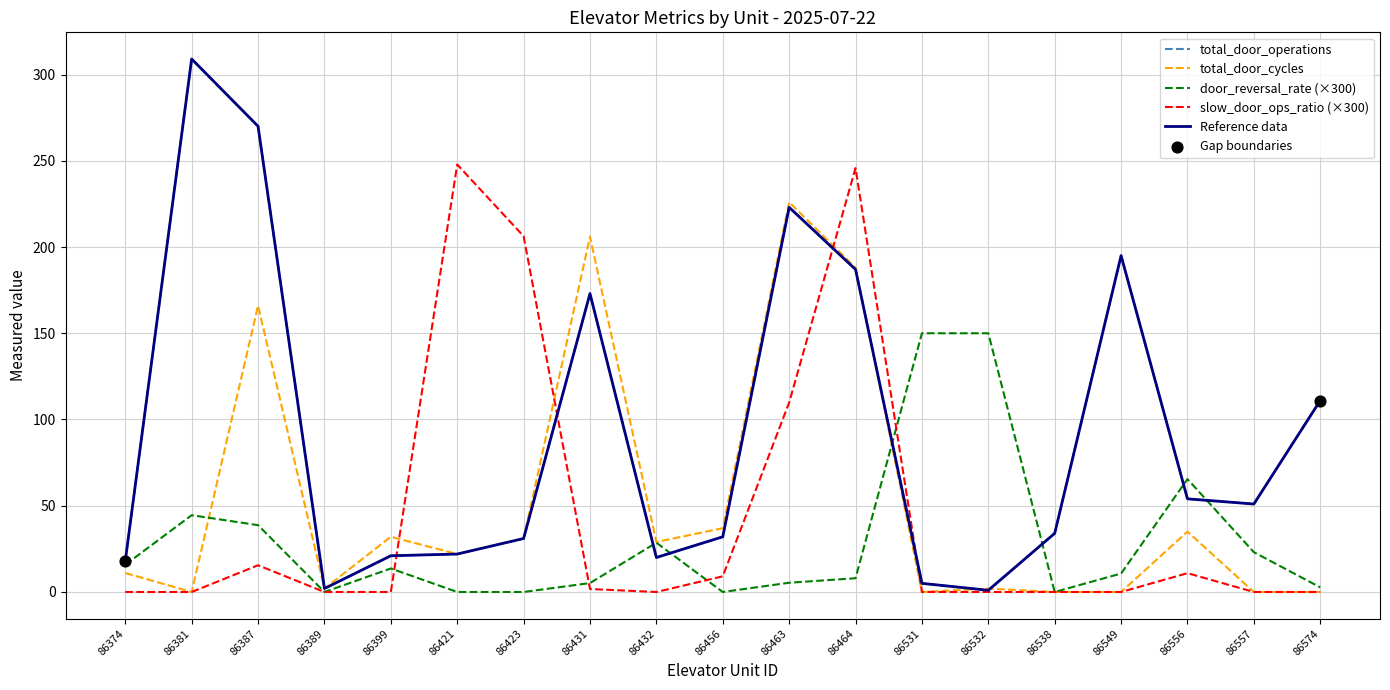

Is this an area chart (filled region under the line)?

No